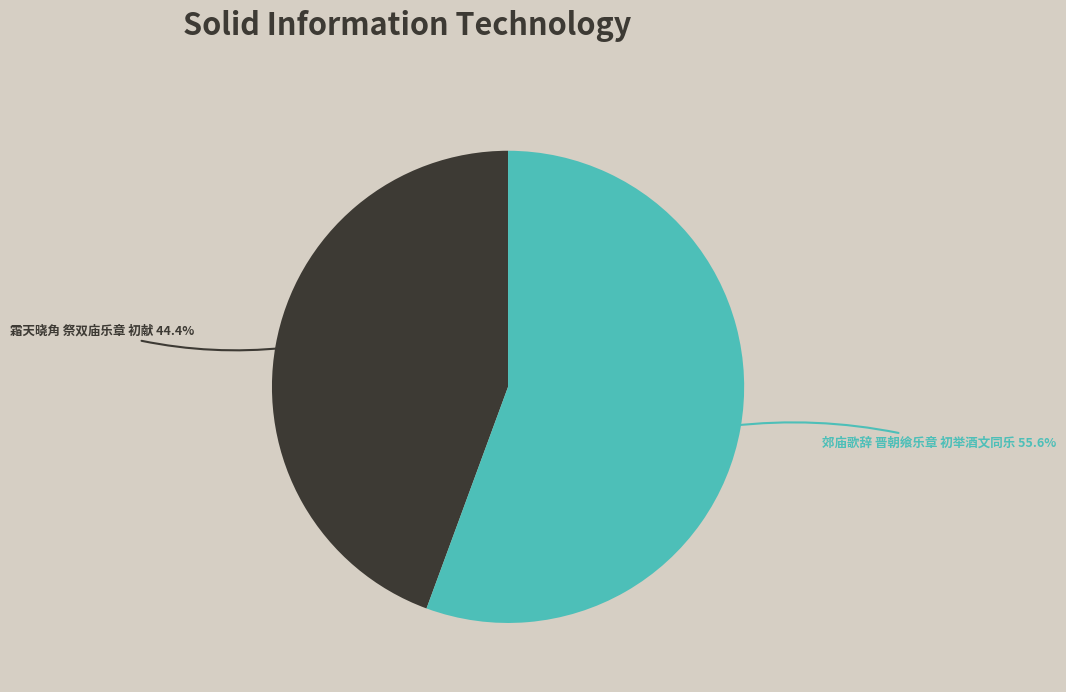

Is it true that 霜天晓角 祭双庙乐章 初献 is 30% of the pie?

False